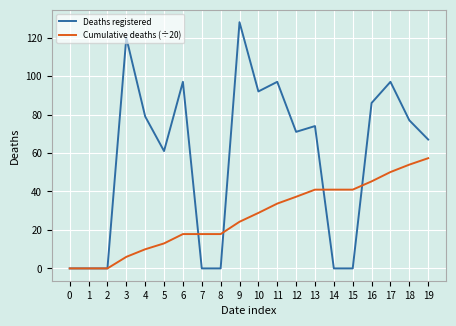

Which series has the largest range (max minus min)?

Deaths registered